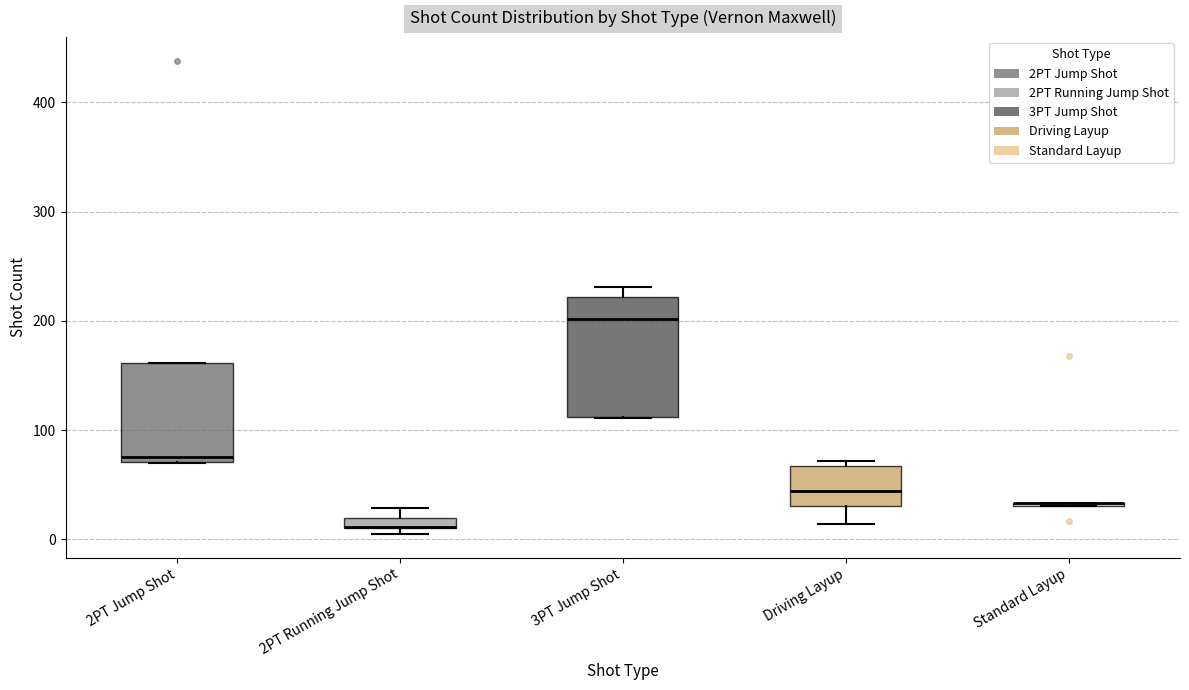

Comparing the boxes themselves (not the whiskers), which one is the tallest?

3PT Jump Shot